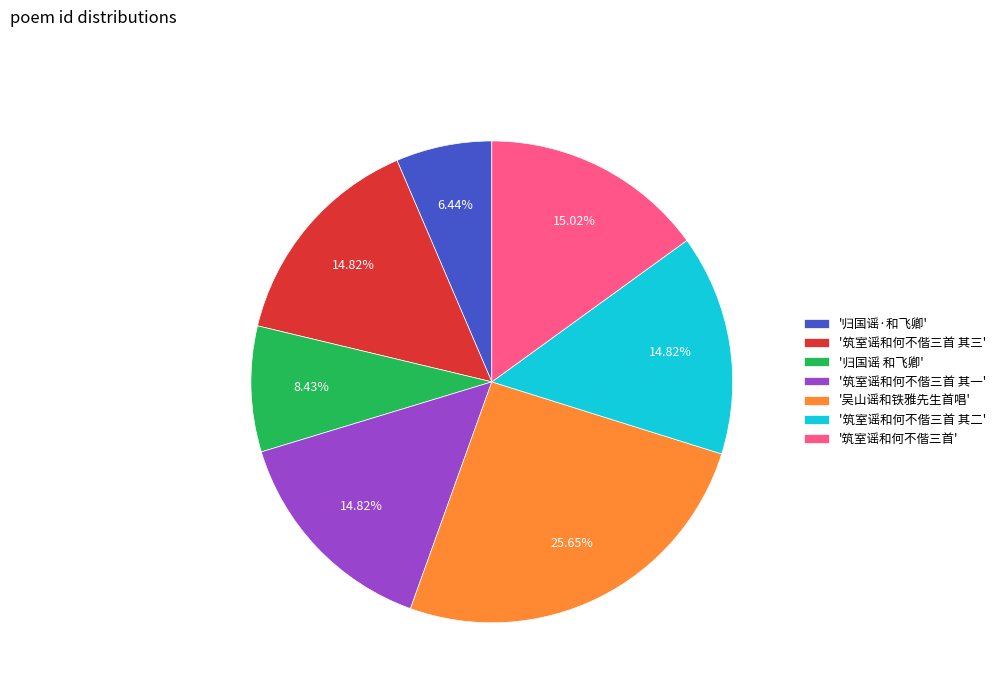

What is the ratio of the value at '筑室谣和何不偕三首 其二' to the value at '吴山谣和铁雅先生首唱'?

0.6